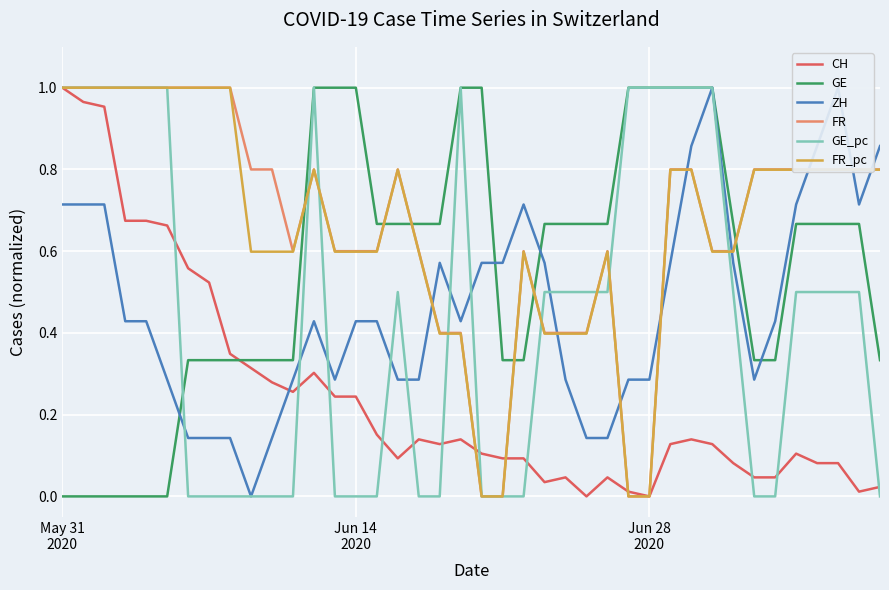

True or false: FR and FR_pc cross at least once.

False